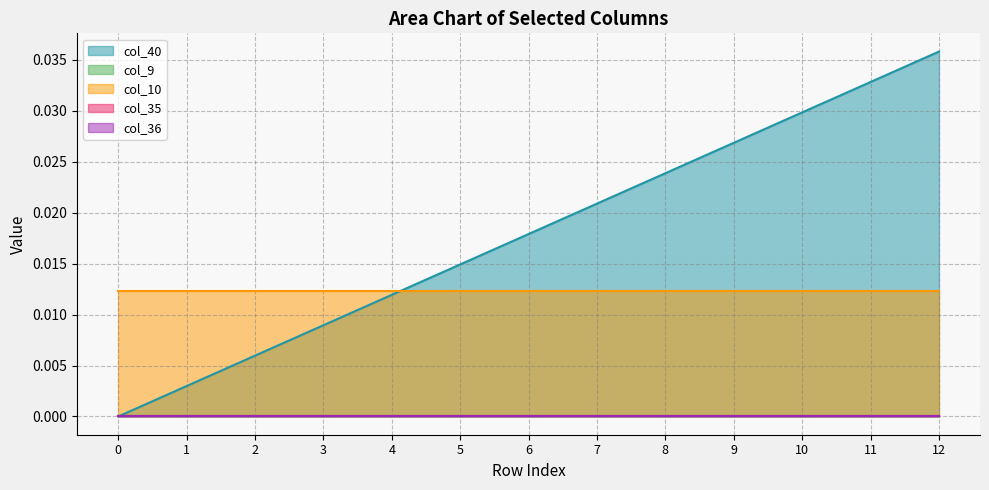

True or false: col_10 and col_36 cross at least once.

False